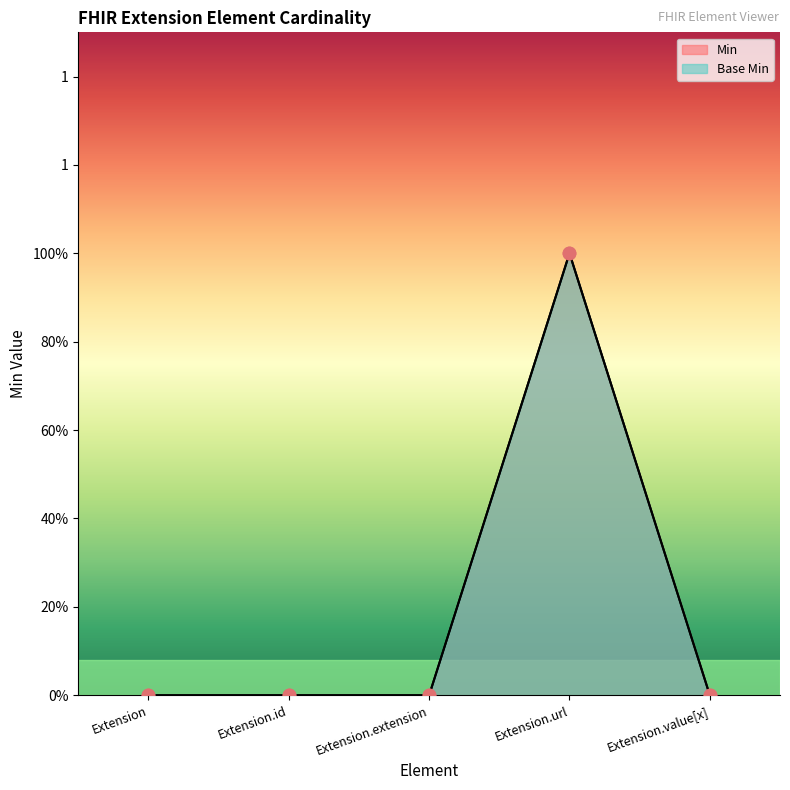

What are all the series names shown in the legend?

Min, Base Min